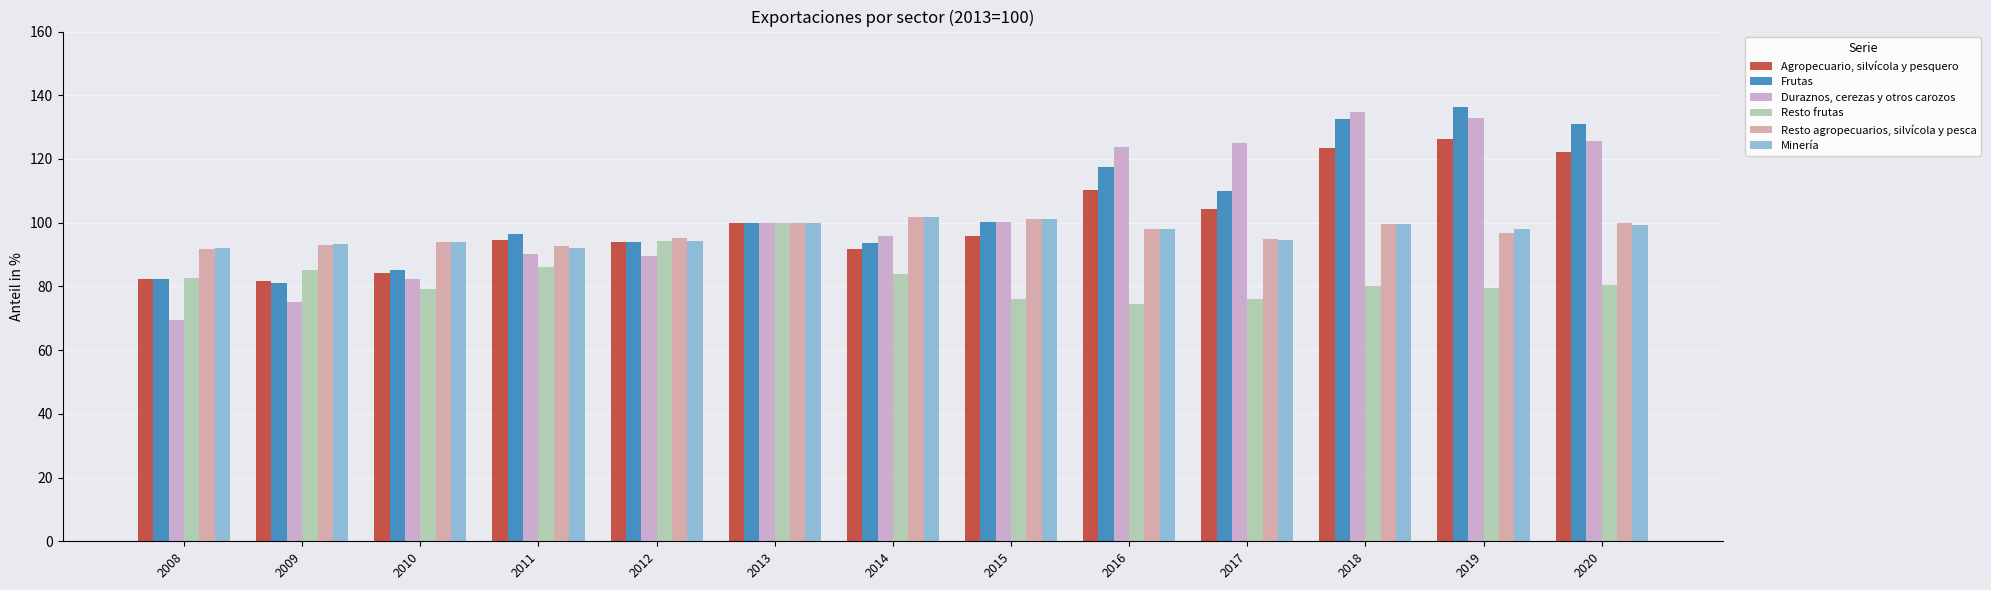

True or false: Resto agropecuarios, silvícola y pesca has a value of 95.0 at 2017.

True